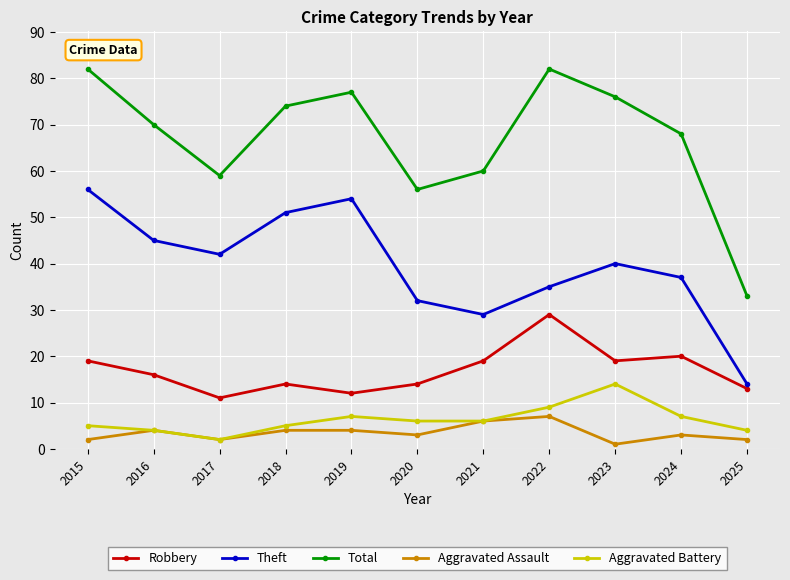

What is the sum of all Aggravated Assault values?

38